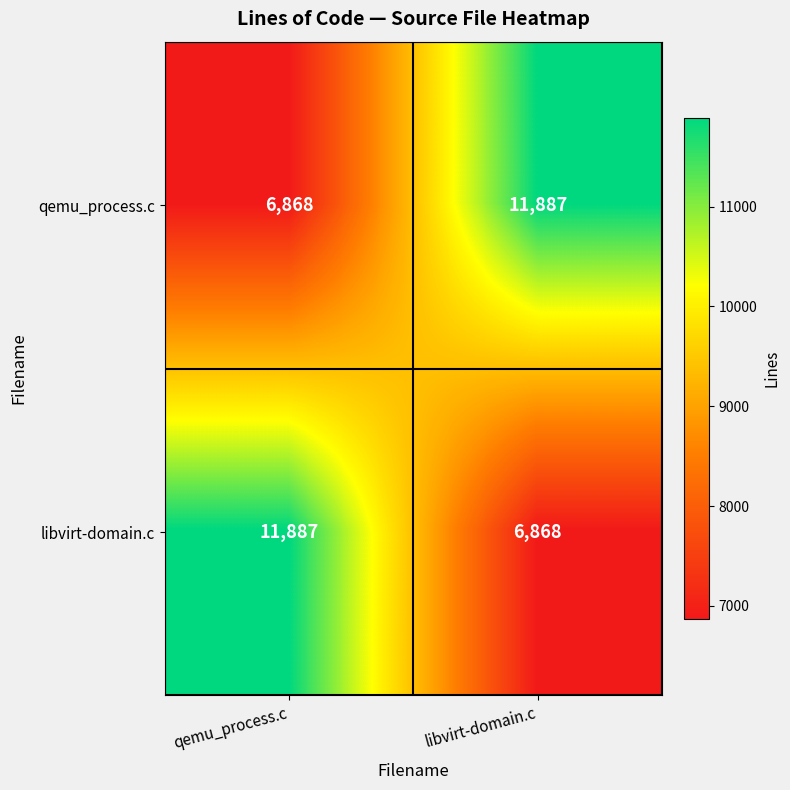

What is the minimum value shown in the chart?

6868